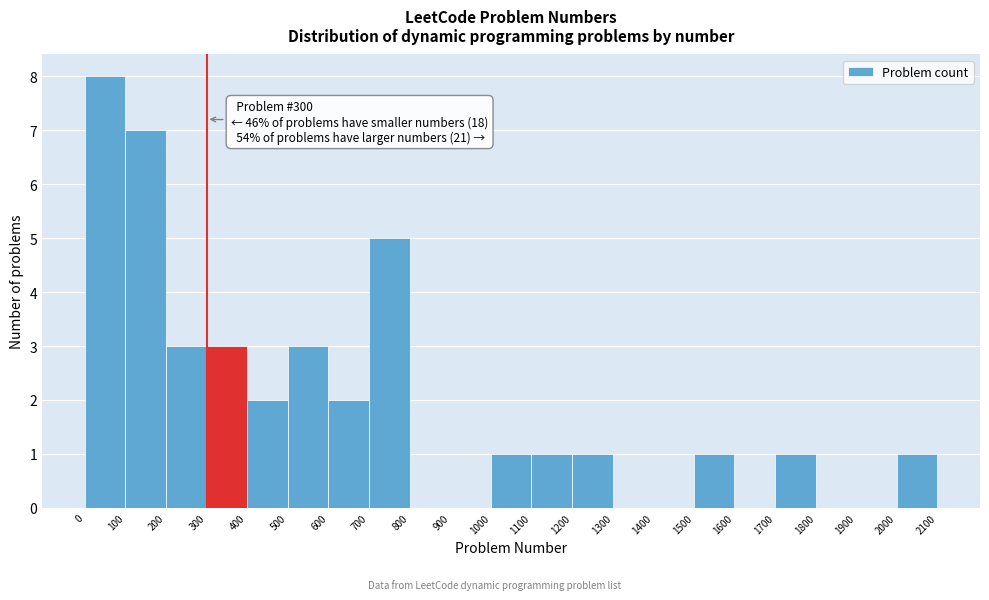

Over which range of the x-axis is the bar tallest?

0 to 100